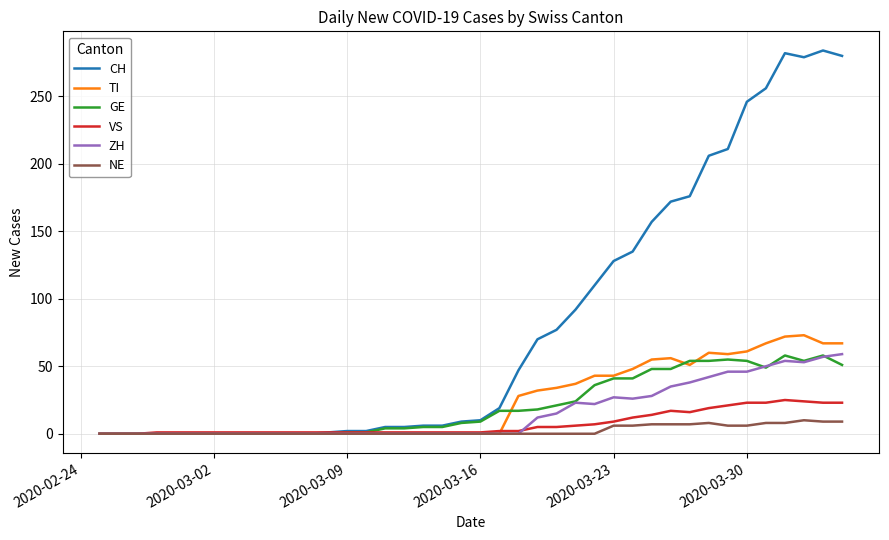

Which series has the largest range (max minus min)?

CH